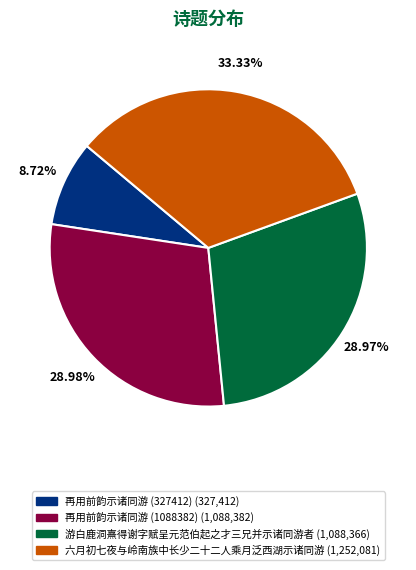

Is it true that 再用前韵示诸同游 (327412) is 17% of the pie?

False